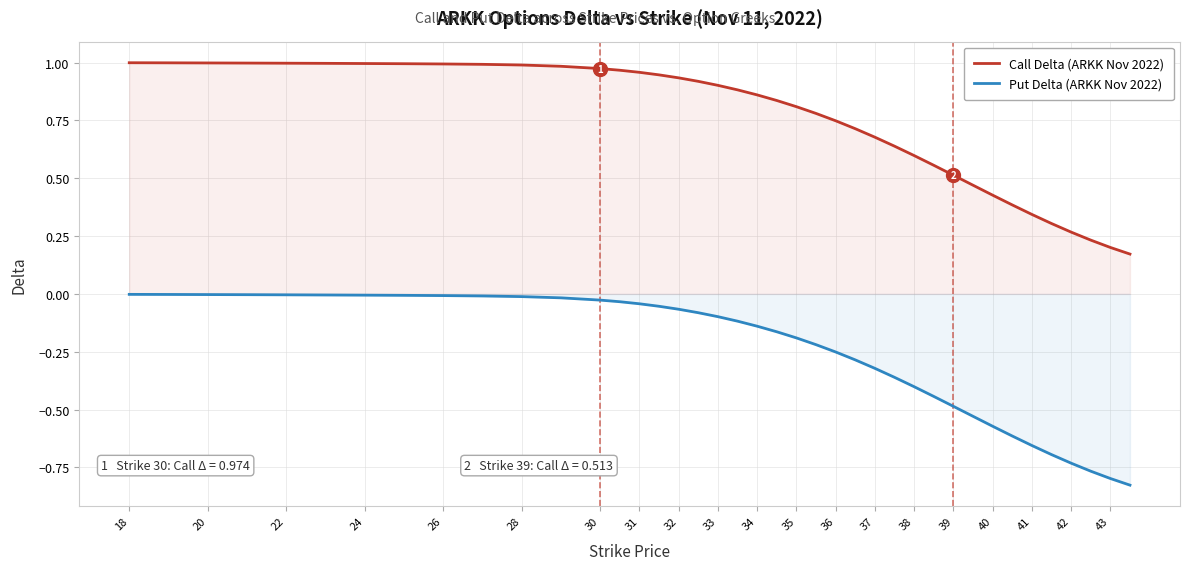

Rank the series by their average value, from highest to lowest.

Call Delta (ARKK Nov 2022), Put Delta (ARKK Nov 2022)